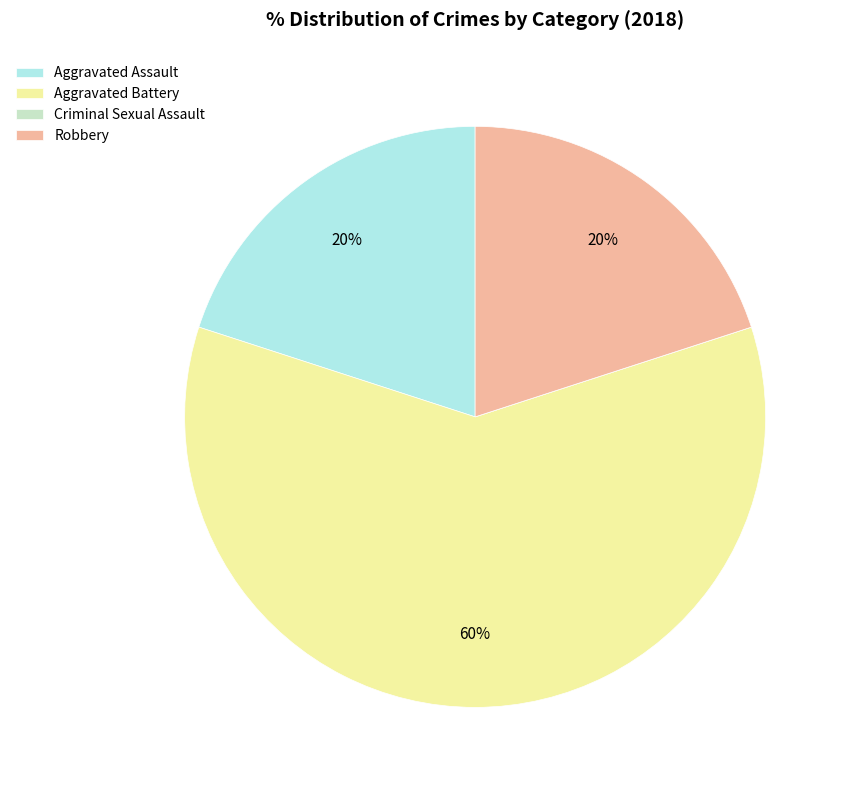

What is the largest slice in the pie chart?

Aggravated Battery